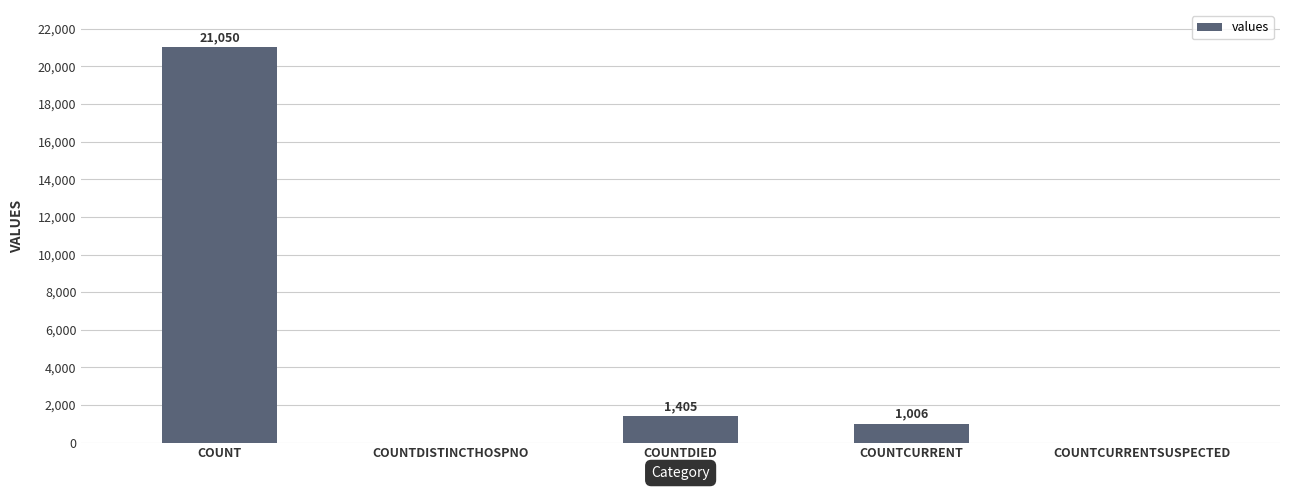

What is the average value?

4692